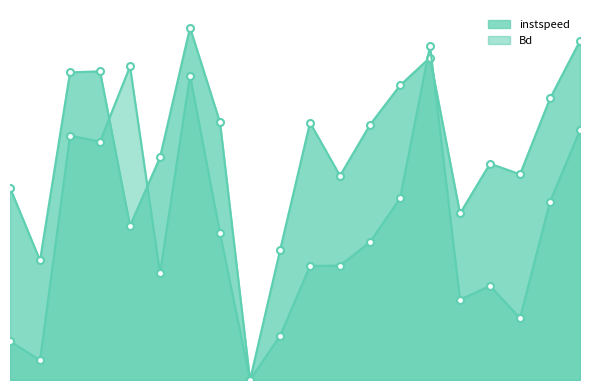

How many data points in instspeed are above 0?

19